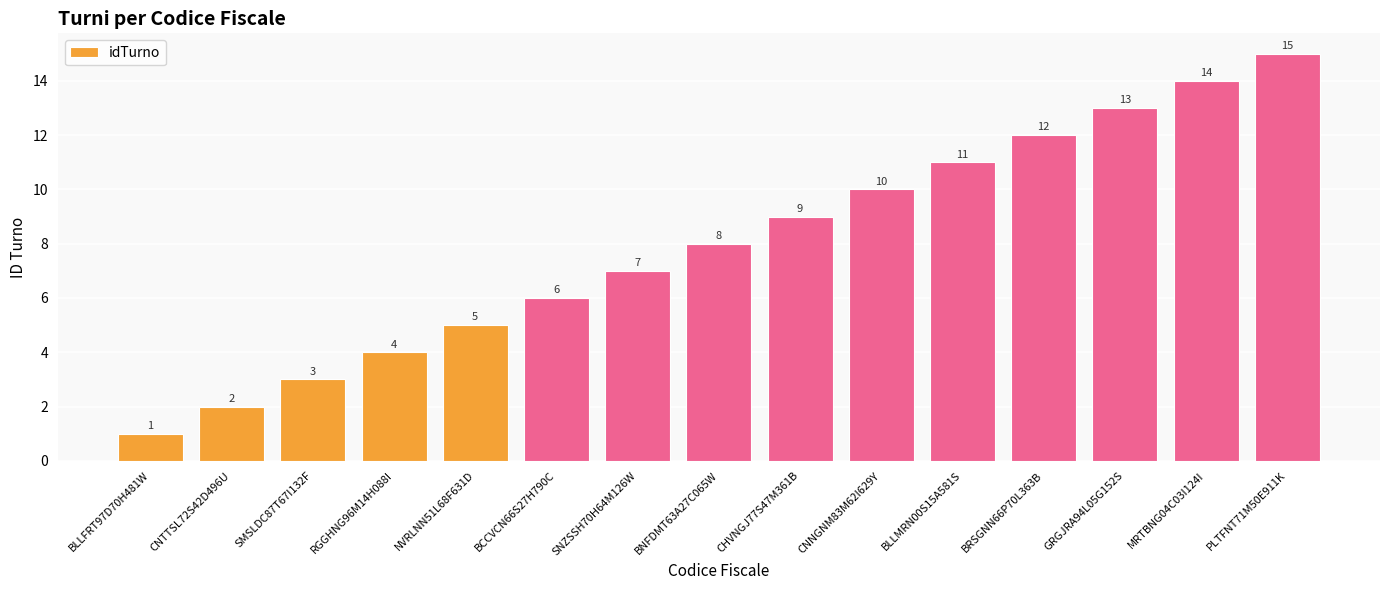

Which has a higher value, GRGJRA94L05G152S or RGGHNG96M14H088I?

GRGJRA94L05G152S